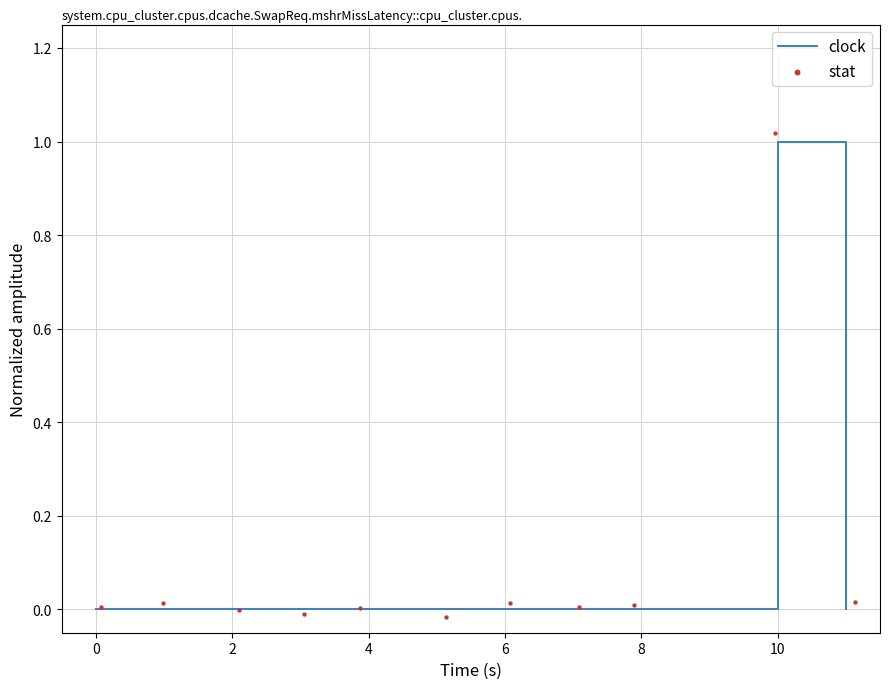

Which series contains the highest Y value?

stat